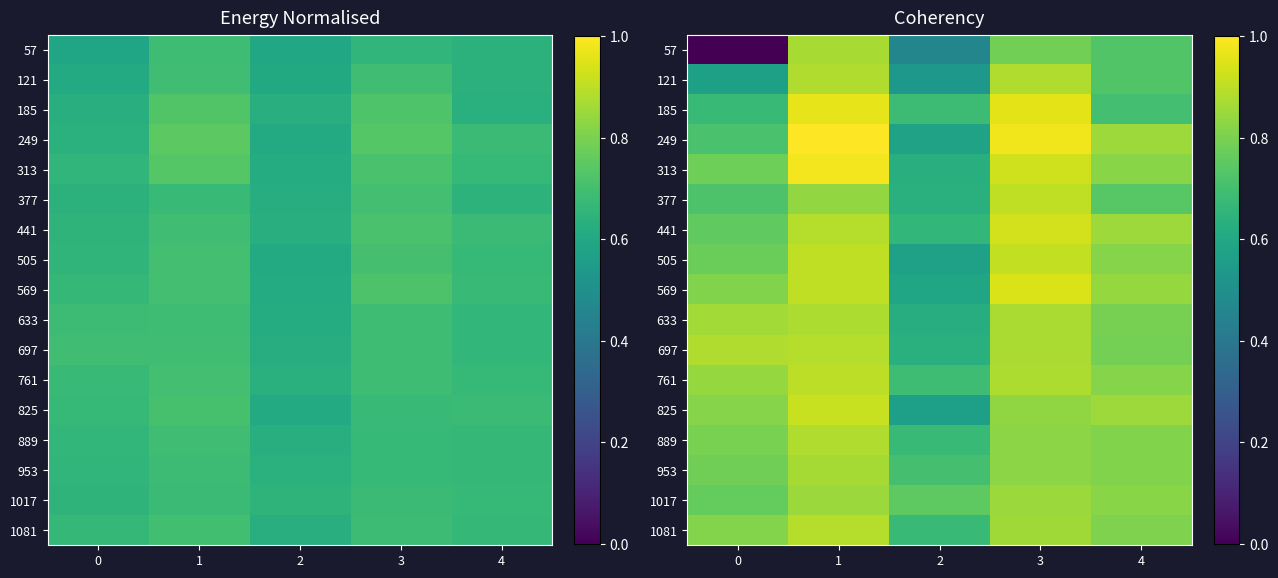

The value of 697 at 3 is 0.3. True or false?

False